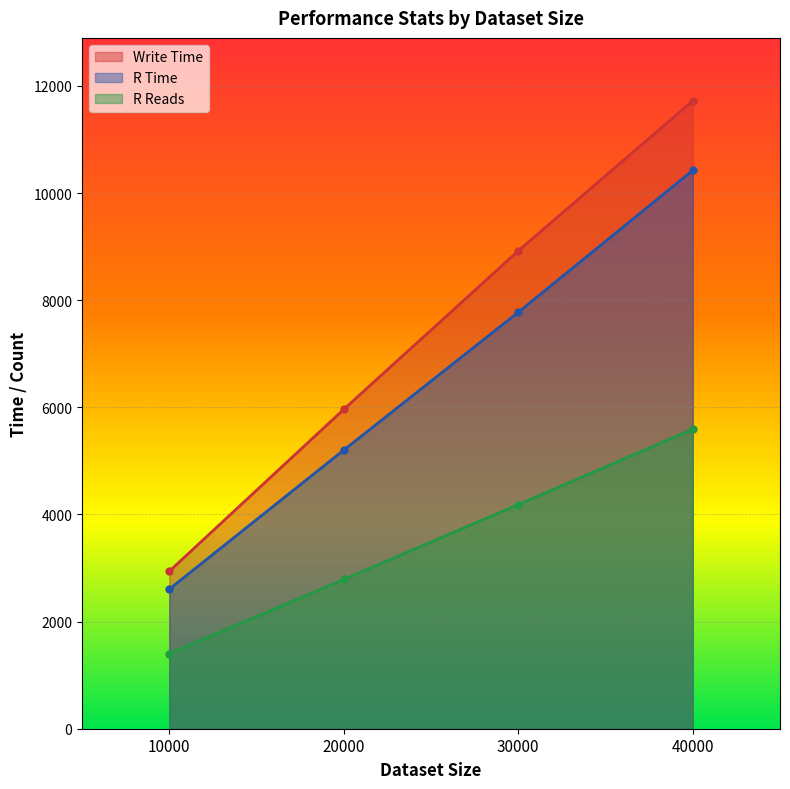

Does the chart display data point markers on the line(s)?

Yes